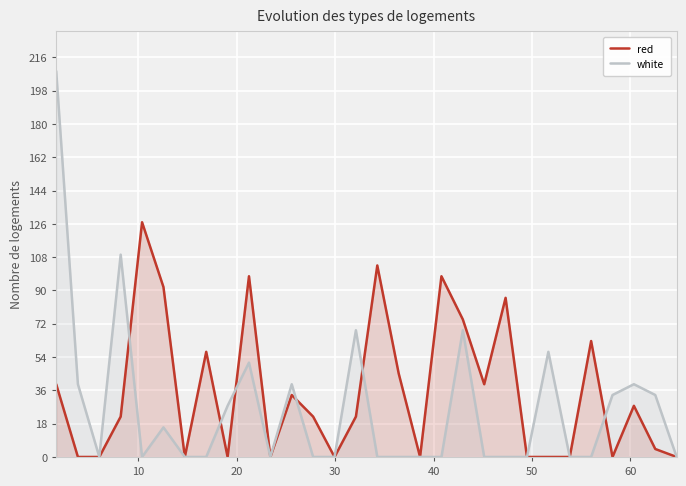

In red, how many points are higher than both neighbors (excluding endpoints)?

9